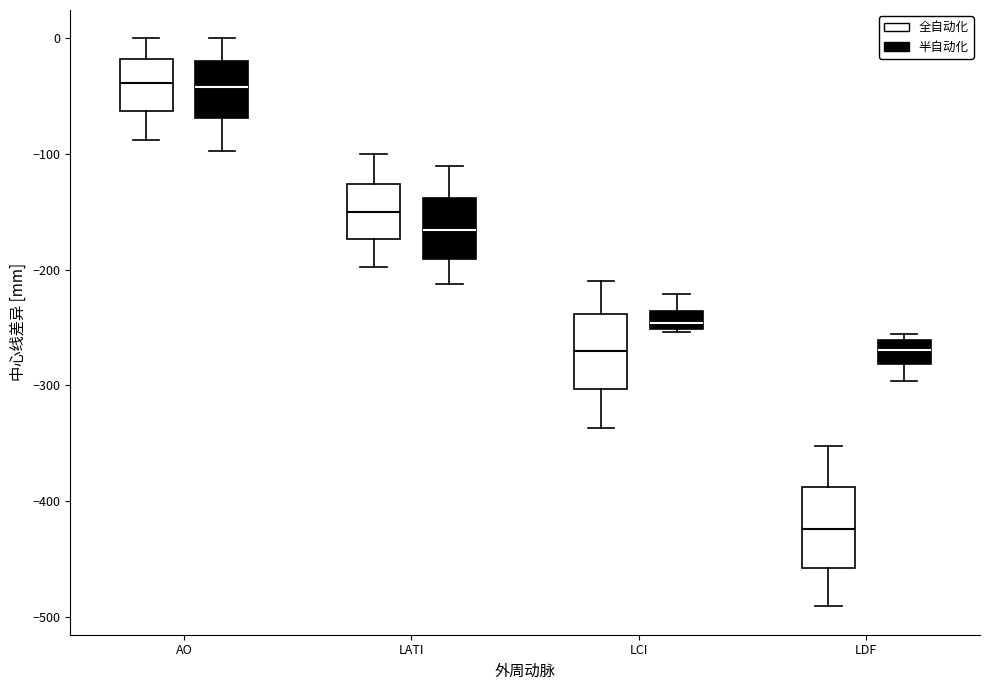

Reading left to right, read every box against the y-axis: the position of its median line, the range the box covers, and the ends of its whiskers. The values are not printed on the chart, so give them approximately, as read against the axis.

AO (全自动化): median -40, box -60 to -20, whiskers -90 to 0
AO (半自动化): median -40, box -70 to -20, whiskers -100 to 0
LATI (全自动化): median -150, box -170 to -130, whiskers -200 to -100
LATI (半自动化): median -170, box -190 to -140, whiskers -210 to -110
LCI (全自动化): median -270, box -300 to -240, whiskers -340 to -210
LCI (半自动化): median -250 (just above the box's lower edge), box -250 to -240, whiskers -250 (just below the box's lower edge) to -220
LDF (全自动化): median -420, box -460 to -390, whiskers -490 to -350
LDF (半自动化): median -270, box -280 to -260, whiskers -300 to -260 (just above the box's upper edge)